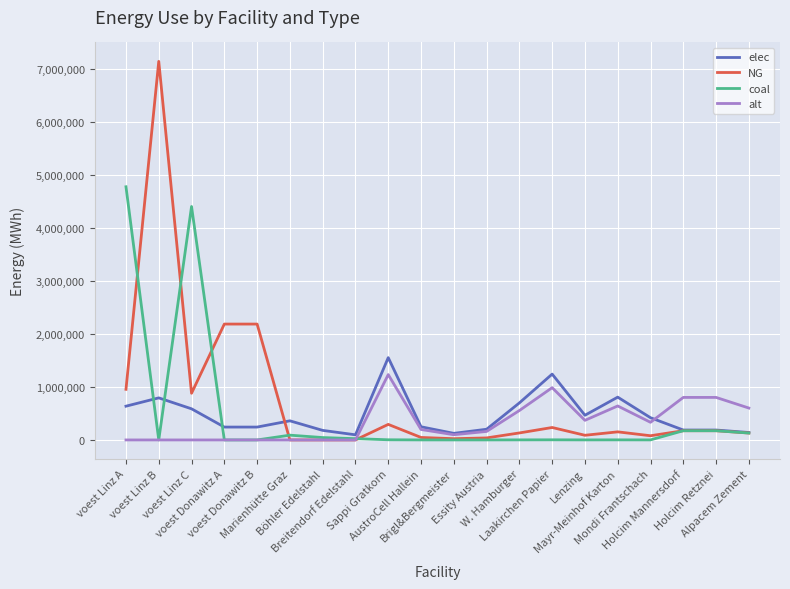

True or false: alt and elec cross at least once.

True